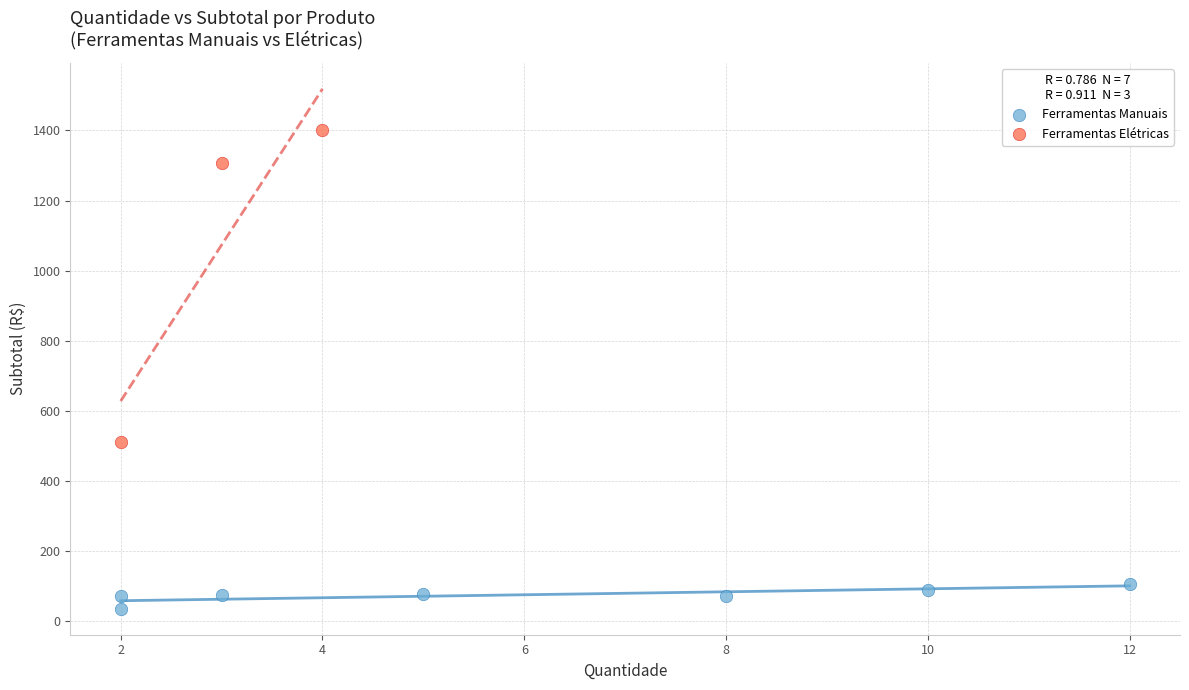

Which series reaches the maximum Y coordinate?

Ferramentas Elétricas